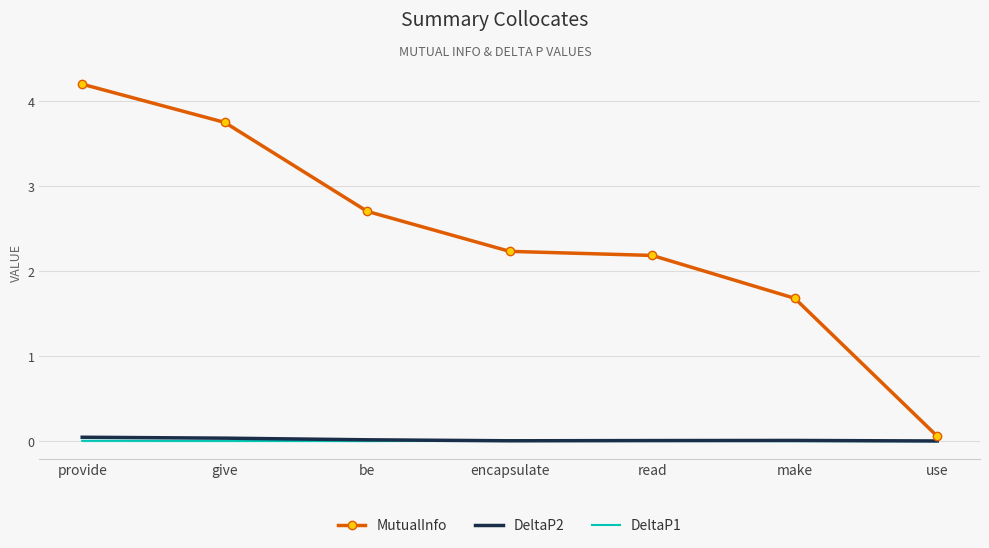

What is the sum of the MutualInfo values at provide and give?

7.9